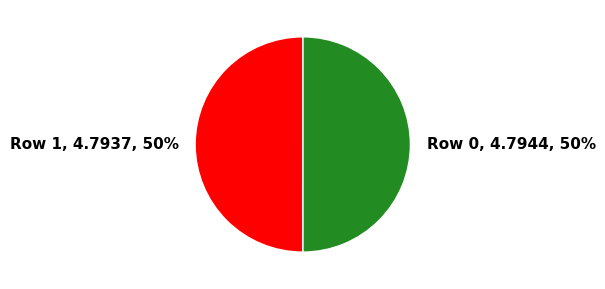

Approximately how many times larger is the value at Row 0 compared to Row 1?

1.0